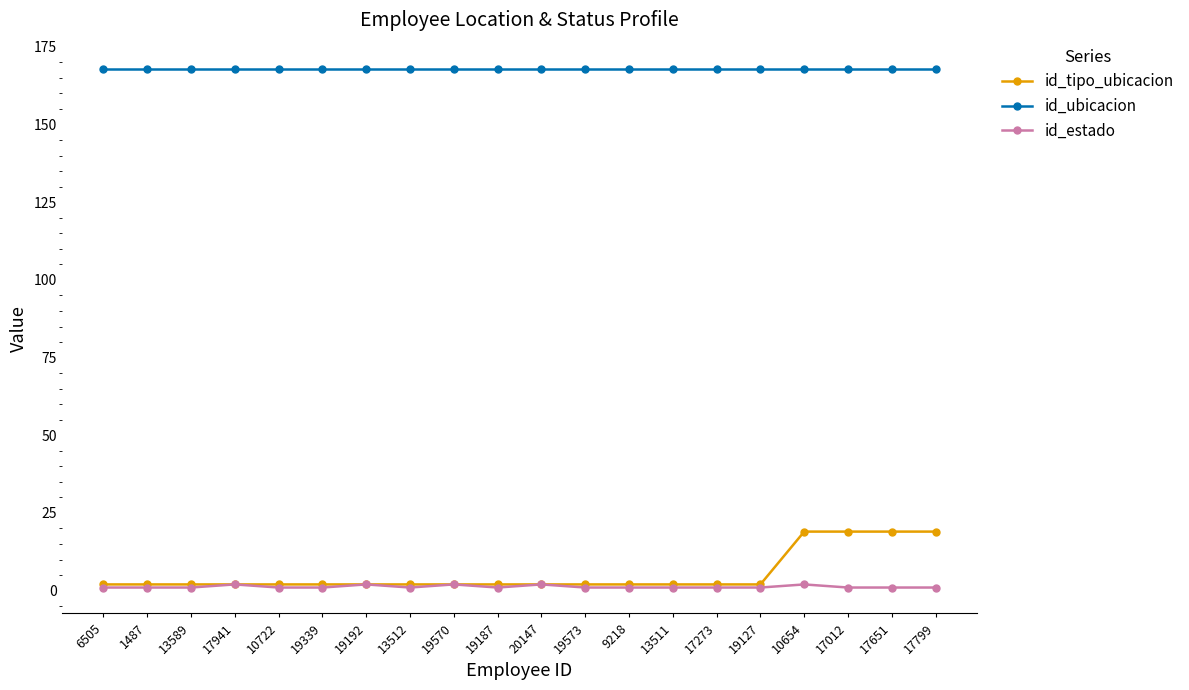

What is the value of the id_tipo_ubicacion point at the 14th from the left?

2